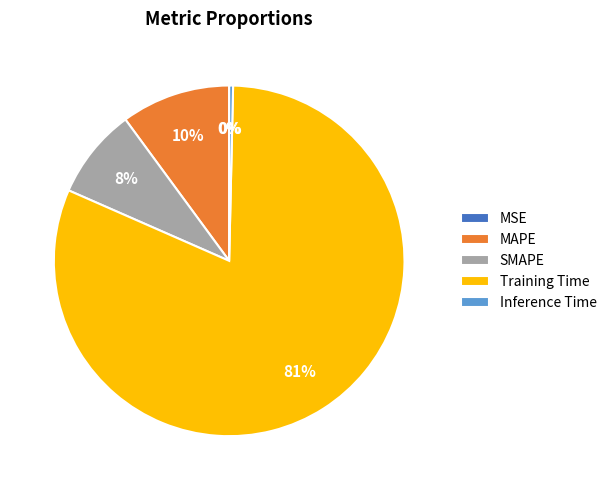

Do SMAPE and Inference Time together represent more than half of the pie?

No